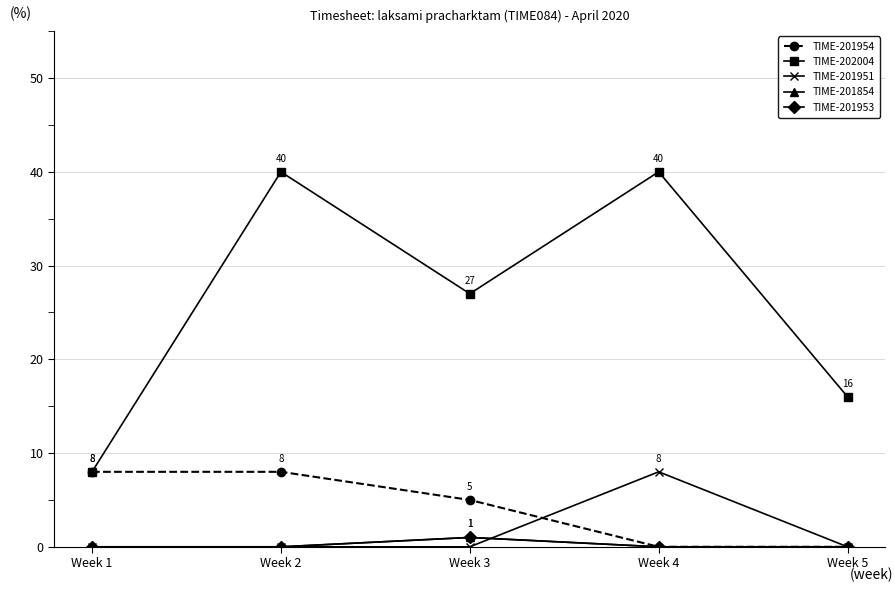

Which series has the largest range (max minus min)?

TIME-202004